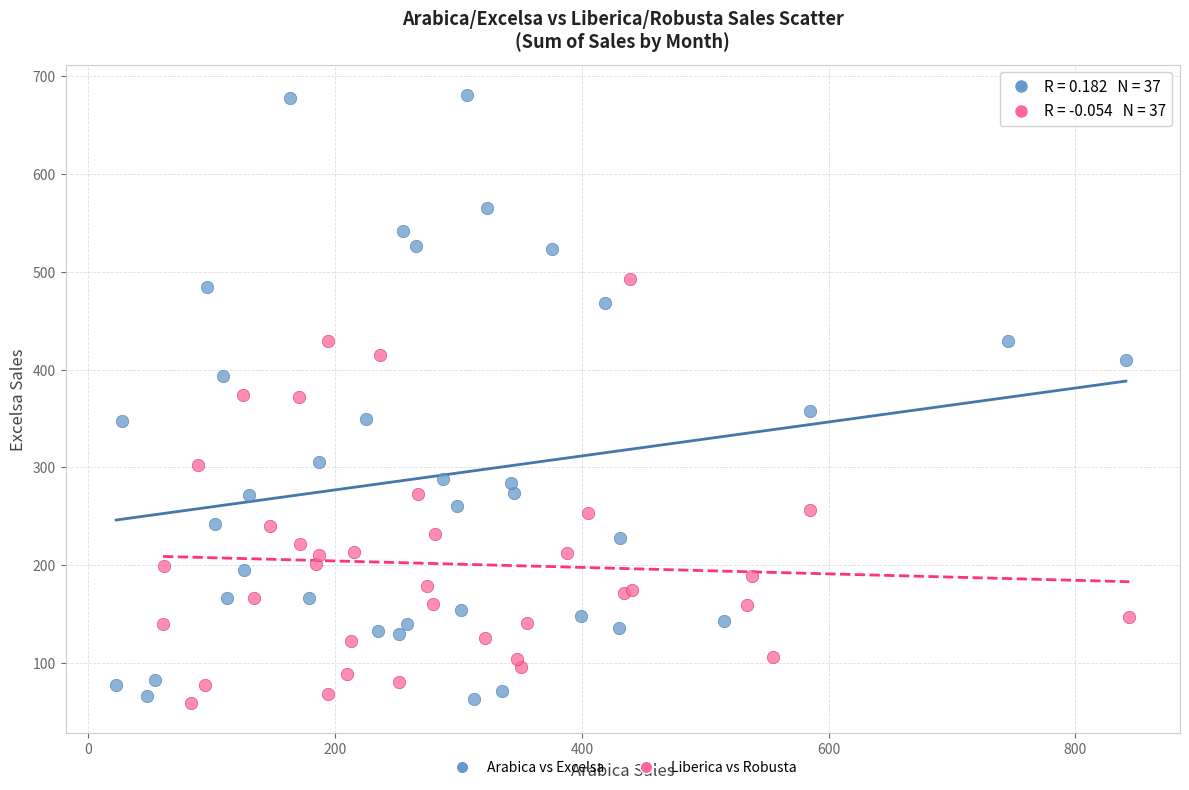

Which series reaches the maximum Y coordinate?

Arabica vs Excelsa